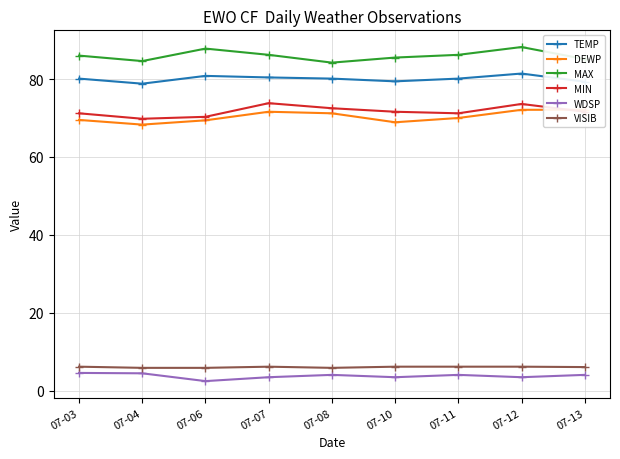

Reading left to right, what are all the values shown in this chart?

TEMP: 07-03=80.1	07-04=78.8	07-06=80.8	07-07=80.4	07-08=80.1	07-10=79.4	07-11=80.1	07-12=81.4	07-13=79.3
DEWP: 07-03=69.5	07-04=68.3	07-06=69.4	07-07=71.6	07-08=71.2	07-10=68.9	07-11=70.0	07-12=72.1	07-13=72.1
MAX: 07-03=86.0	07-04=84.6	07-06=87.8	07-07=86.2	07-08=84.2	07-10=85.5	07-11=86.2	07-12=88.2	07-13=85.1
MIN: 07-03=71.2	07-04=69.8	07-06=70.3	07-07=73.8	07-08=72.5	07-10=71.6	07-11=71.2	07-12=73.6	07-13=71.6
WDSP: 07-03=4.6	07-04=4.5	07-06=2.5	07-07=3.5	07-08=4.1	07-10=3.5	07-11=4.1	07-12=3.5	07-13=4.1
VISIB: 07-03=6.2	07-04=5.9	07-06=5.9	07-07=6.2	07-08=5.9	07-10=6.2	07-11=6.2	07-12=6.2	07-13=6.1